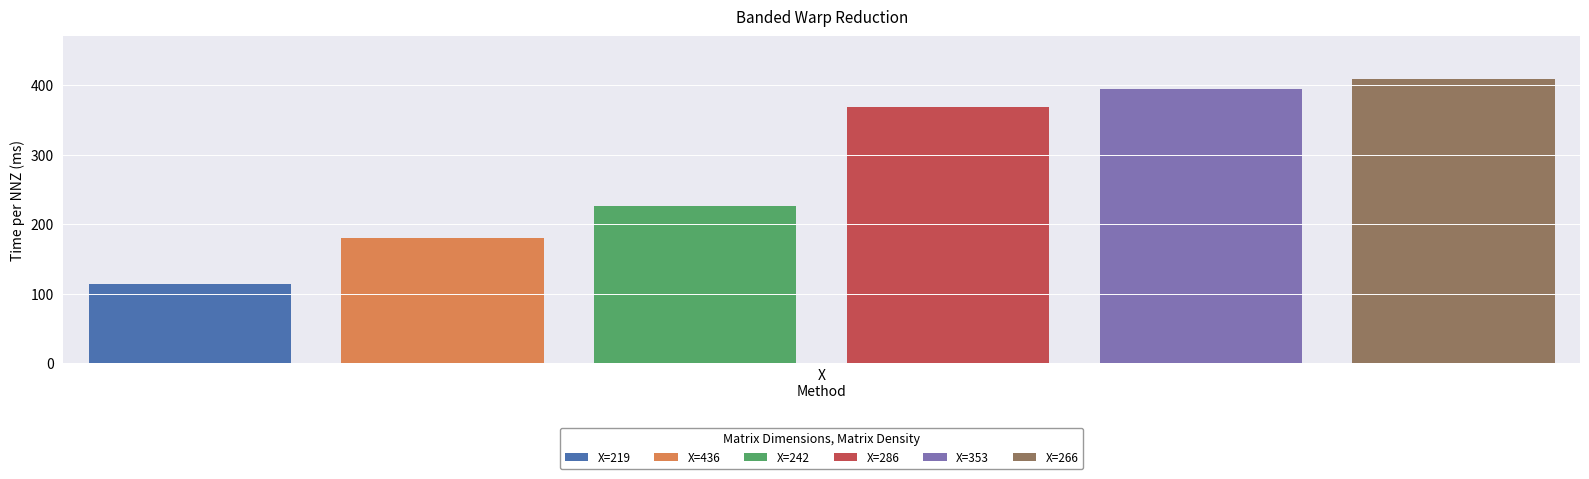

Does the chart contain stacked bars?

No